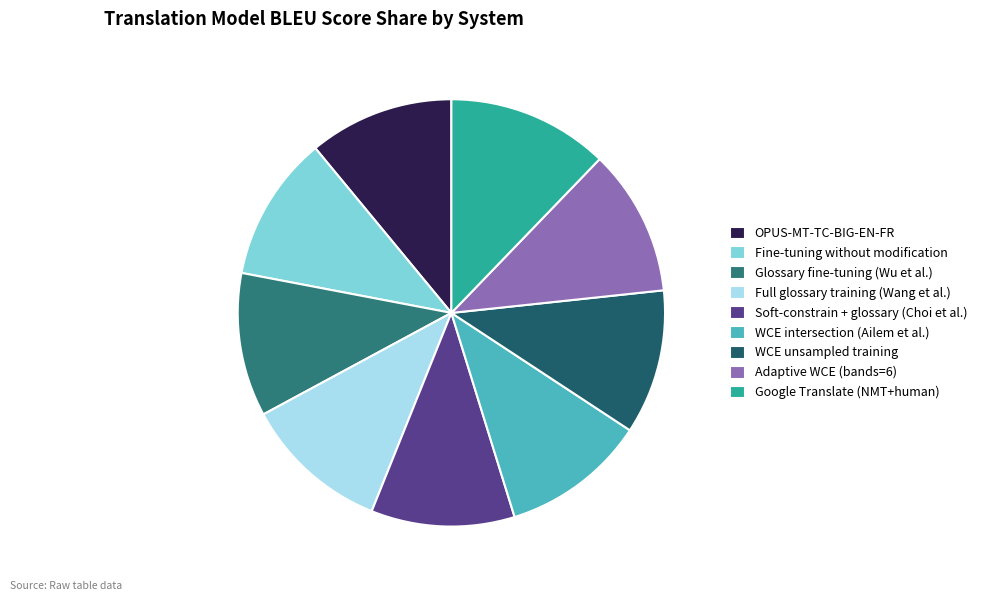

Does OPUS-MT-TC-BIG-EN-FR represent more than half of the total?

No